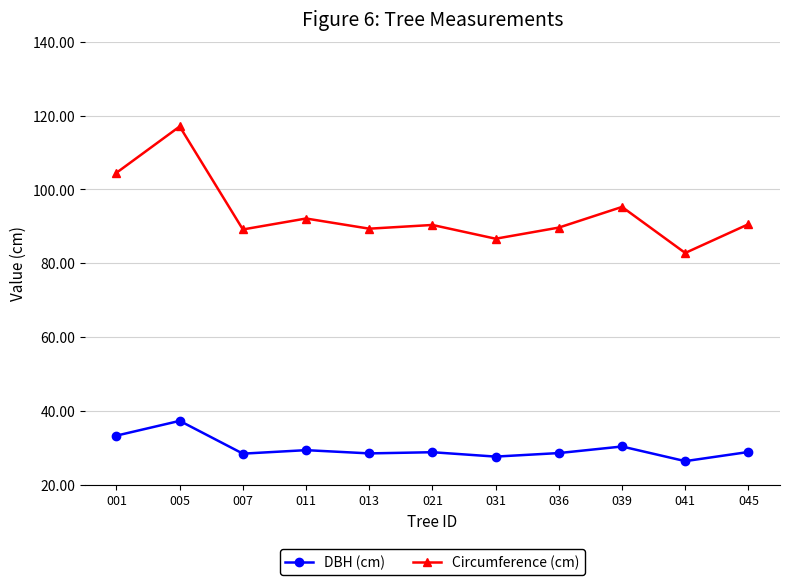

What is the lowest value of the DBH (cm) series?

26.4